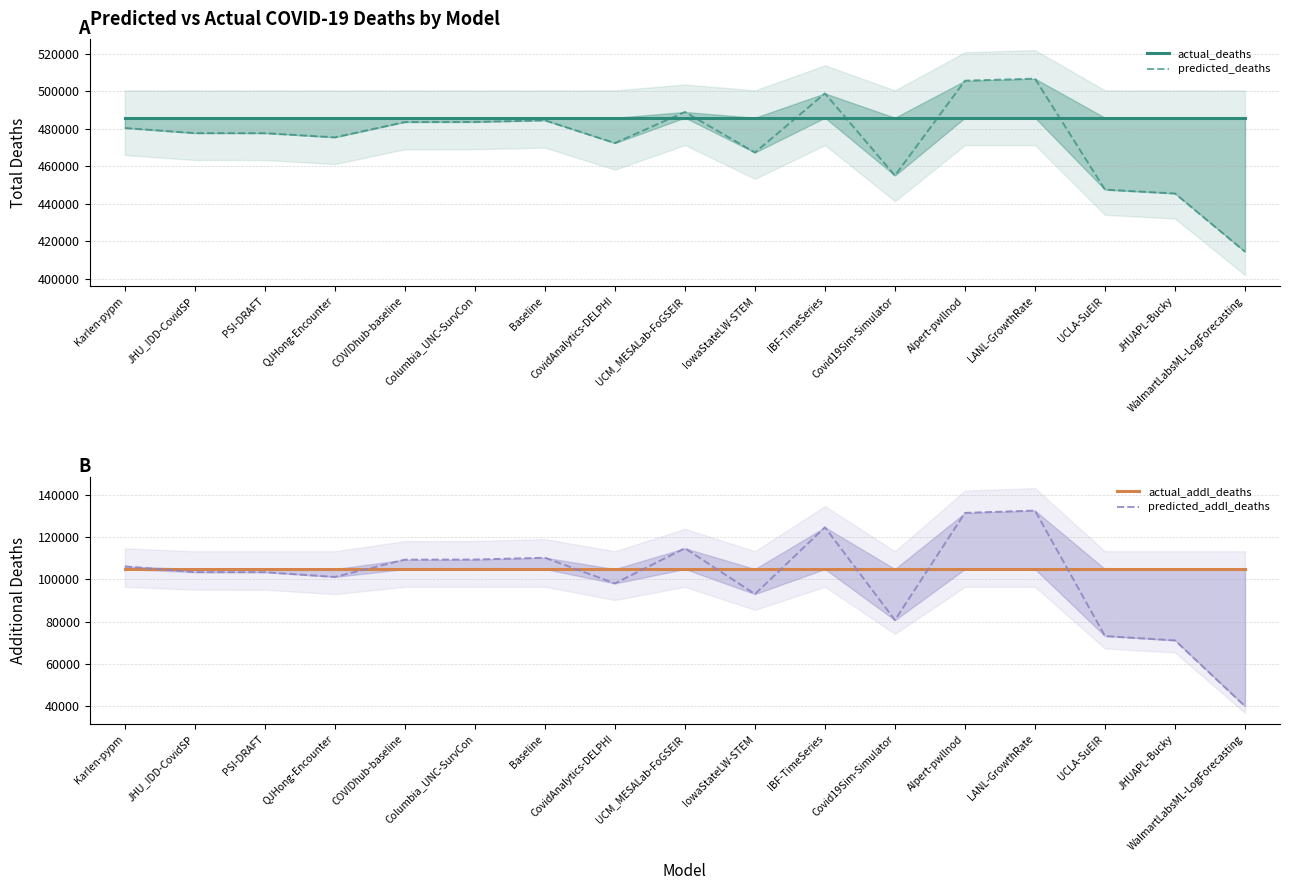

True or false: predicted_addl_deaths and predicted_deaths cross at least once.

False